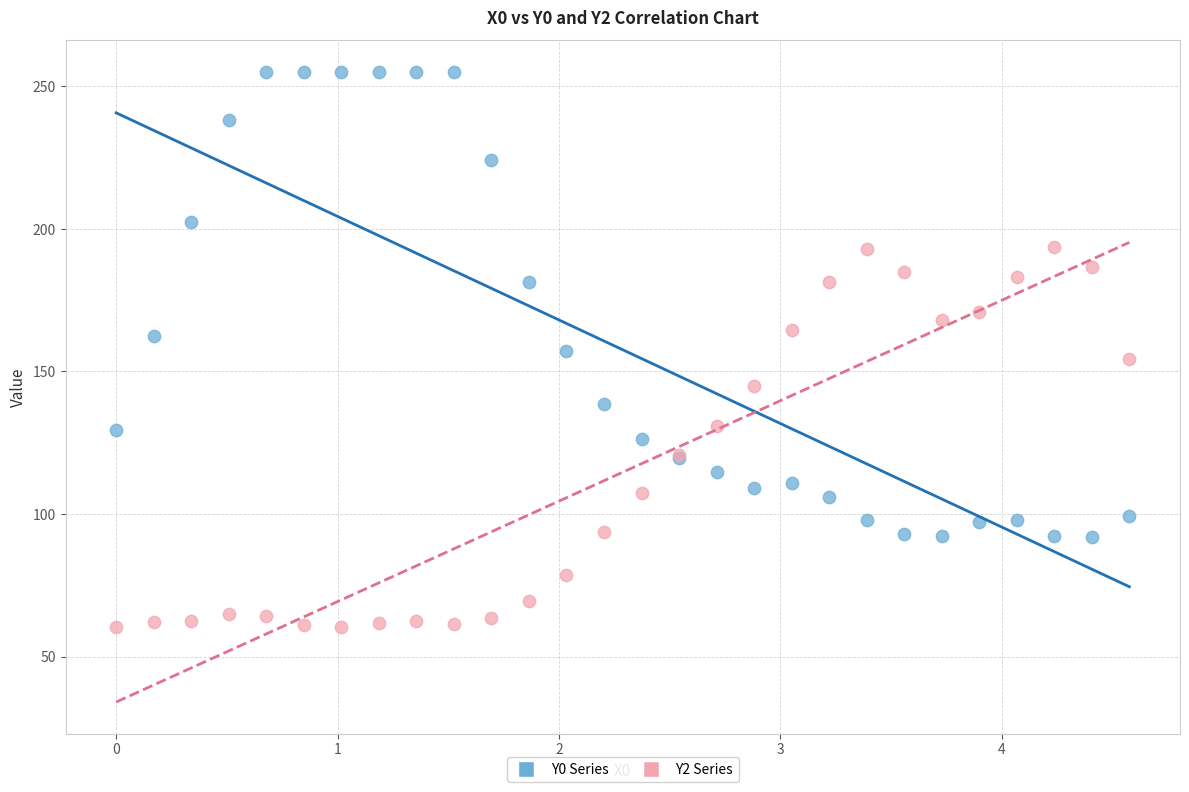

Which series has the widest spread of Y values?

Y0 Series